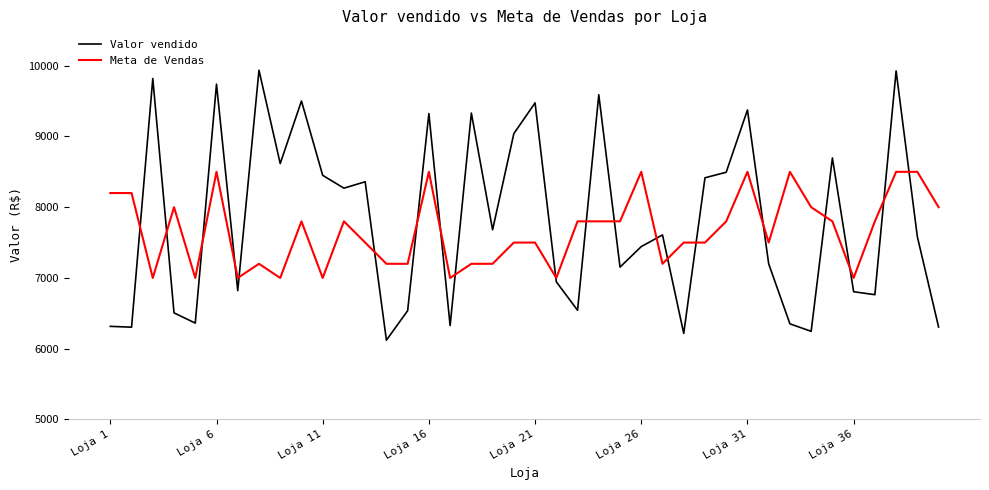

What is the highest value of the Meta de Vendas series?

8500.0